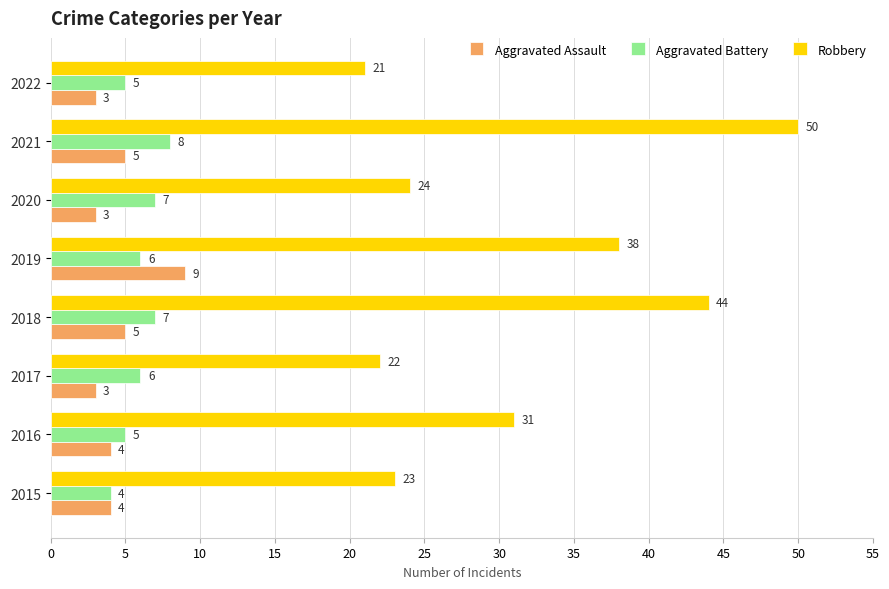

What is the difference between the maximum and second lowest values in the Aggravated Battery series?

3